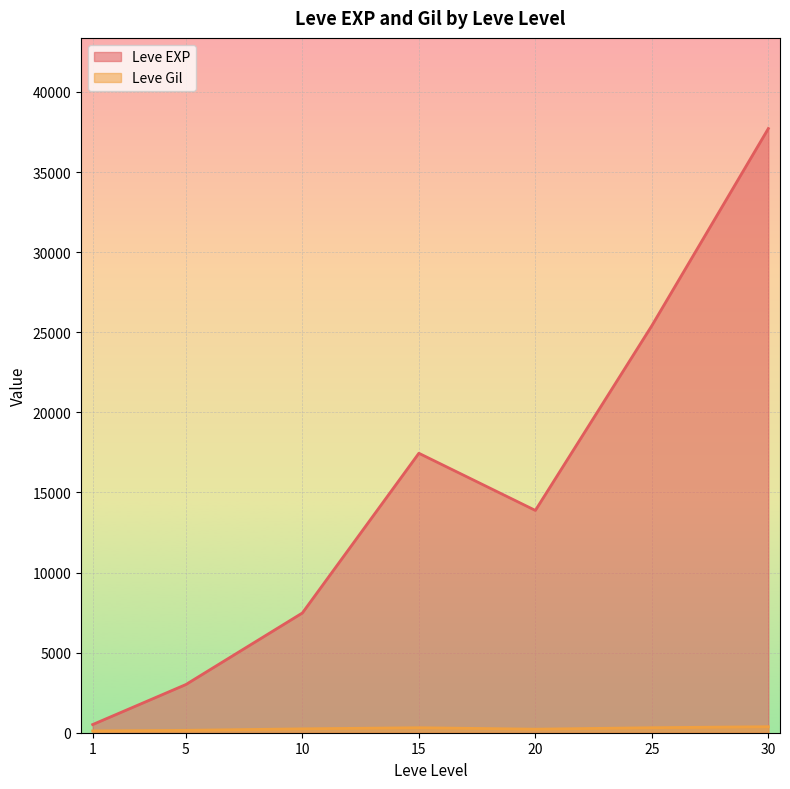

Which series changed the most between 25 and 25?

Leve EXP